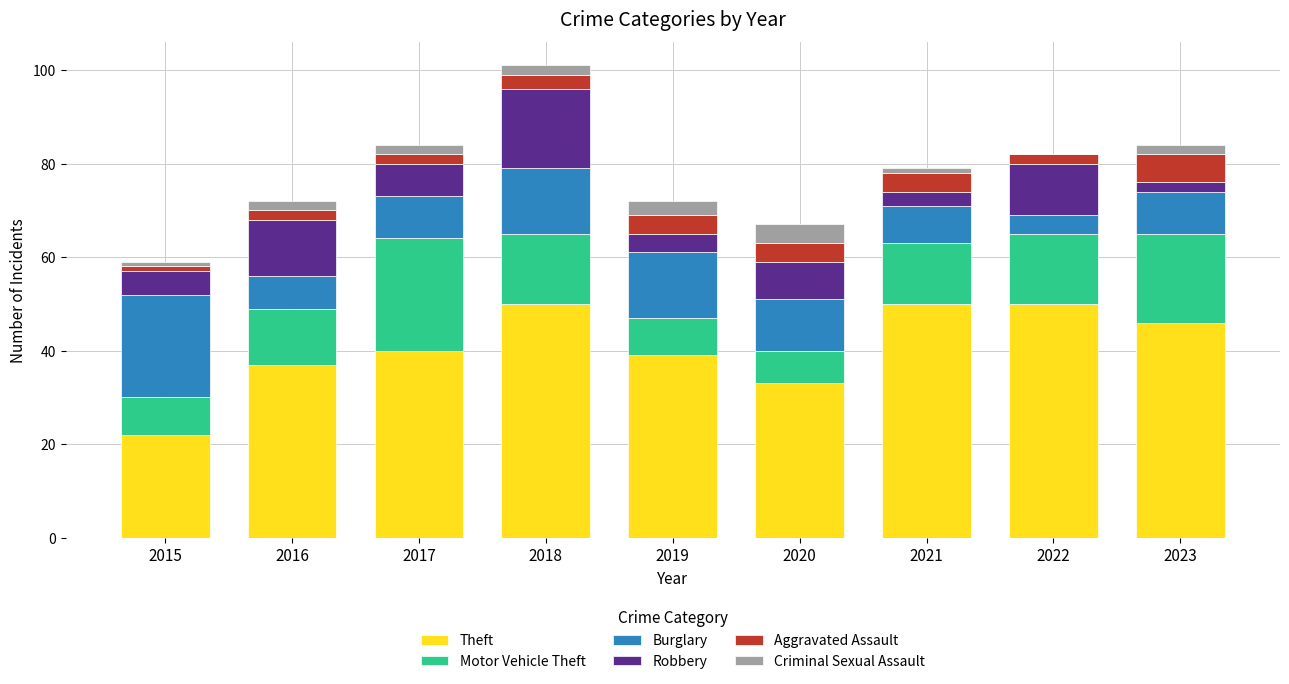

At which category is the sum across all series the highest?

2018